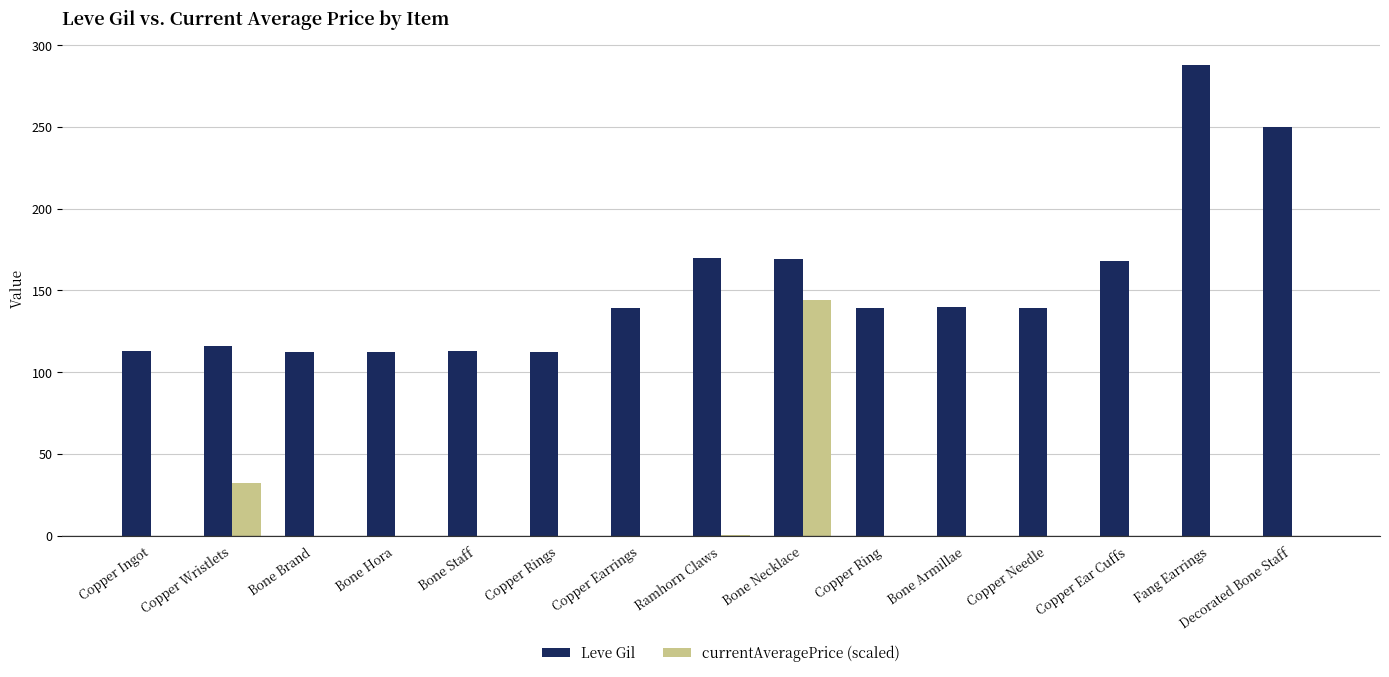

What is the maximum value shown in the chart?

288.0